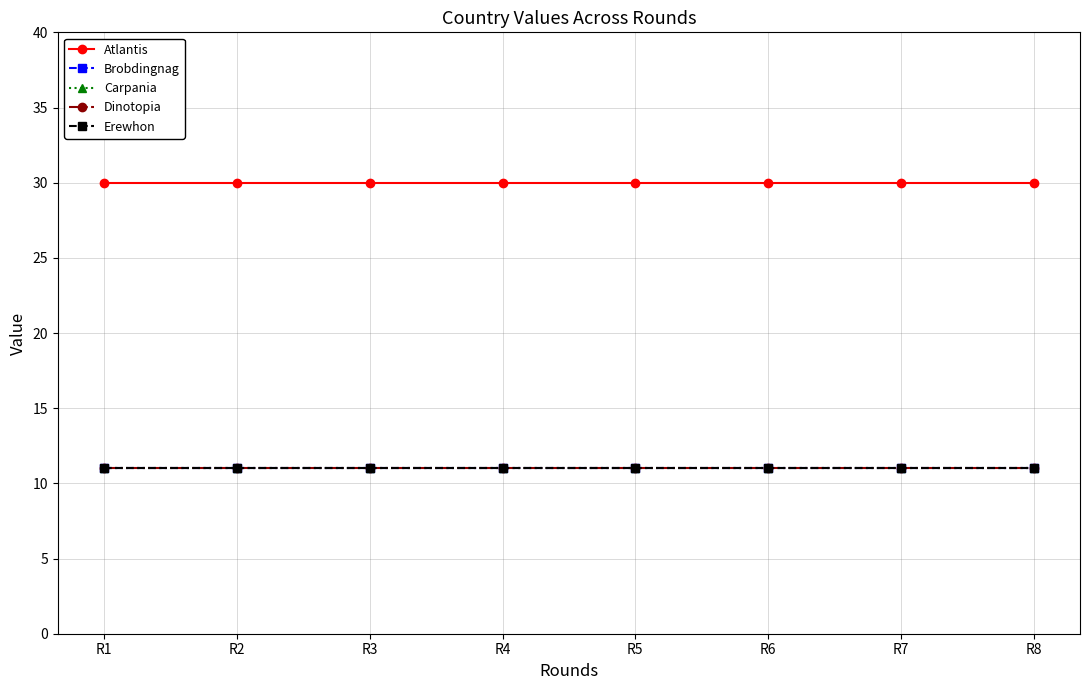

Is this an area chart (filled region under the line)?

No